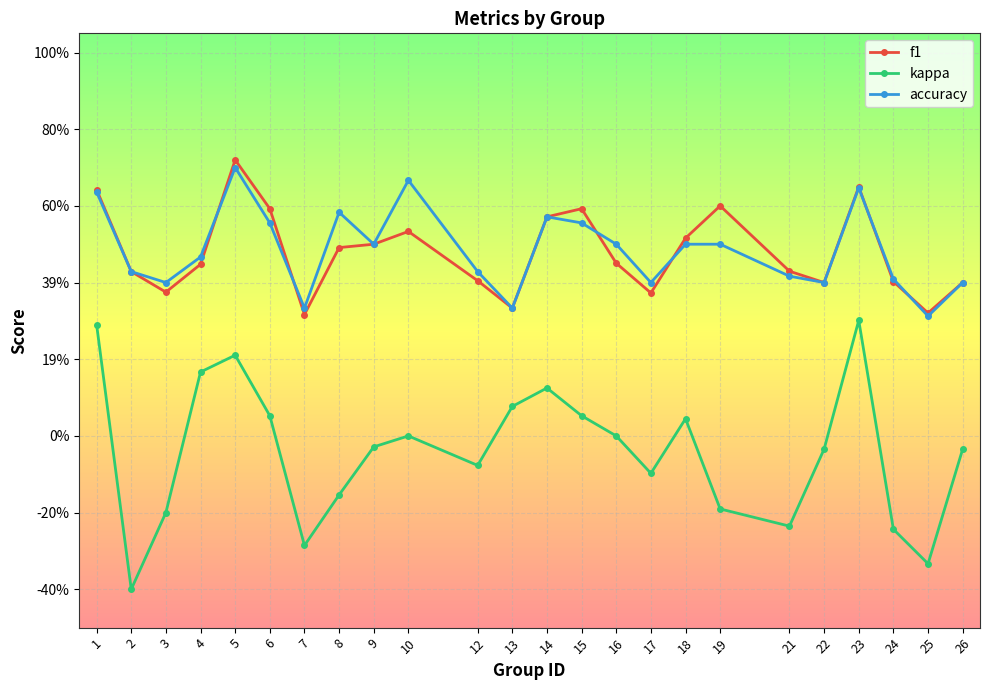

The kappa series shows -0.1 at 8. True or false?

False